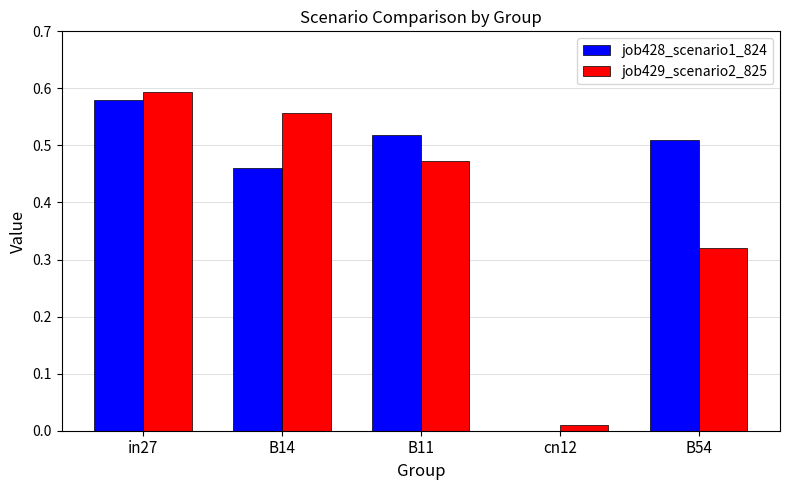

Which series has the widest spread of values?

job429_scenario2_825